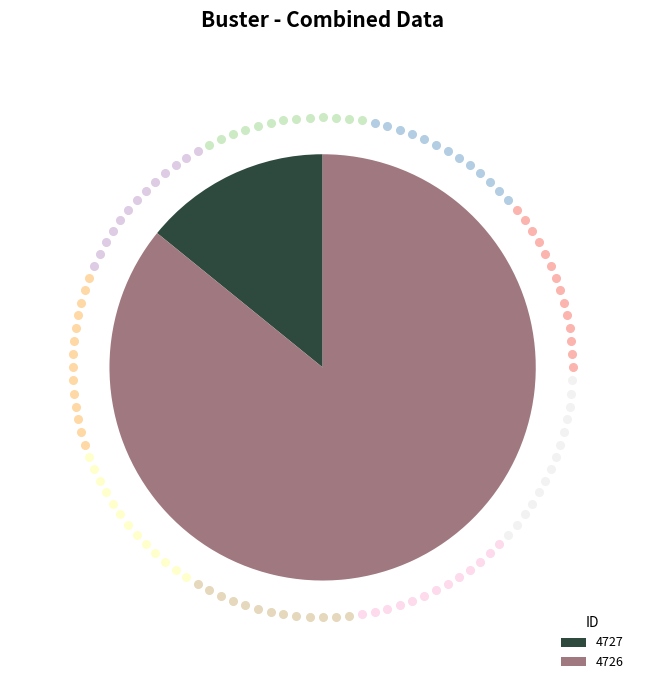

Rank the categories by value from highest to lowest.

4726, 4727